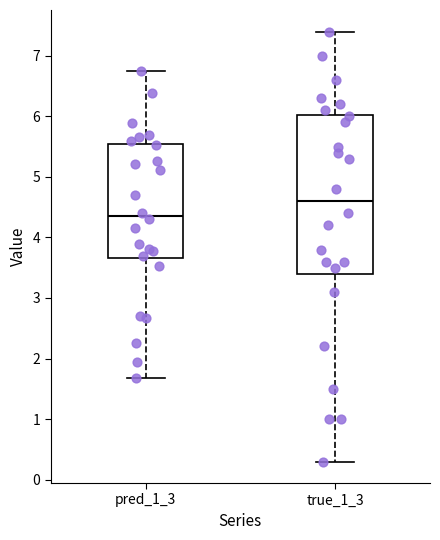

Where is the lower edge of the box for true_1_3 on the y-axis? The values are not printed on the chart, so give them approximately, as read against the axis.

3.4